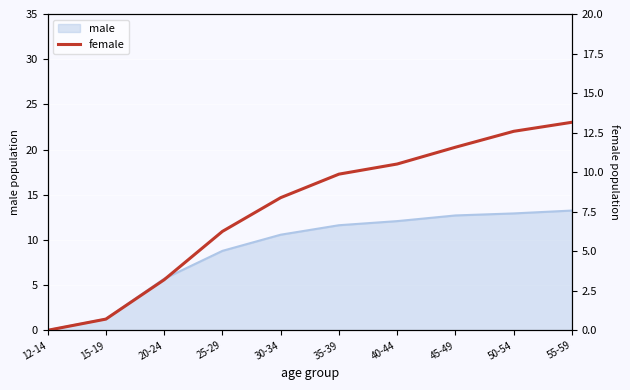

List the labels in order of value, smallest first.

12-14, 15-19, 20-24, 25-29, 30-34, 35-39, 40-44, 45-49, 50-54, 55-59